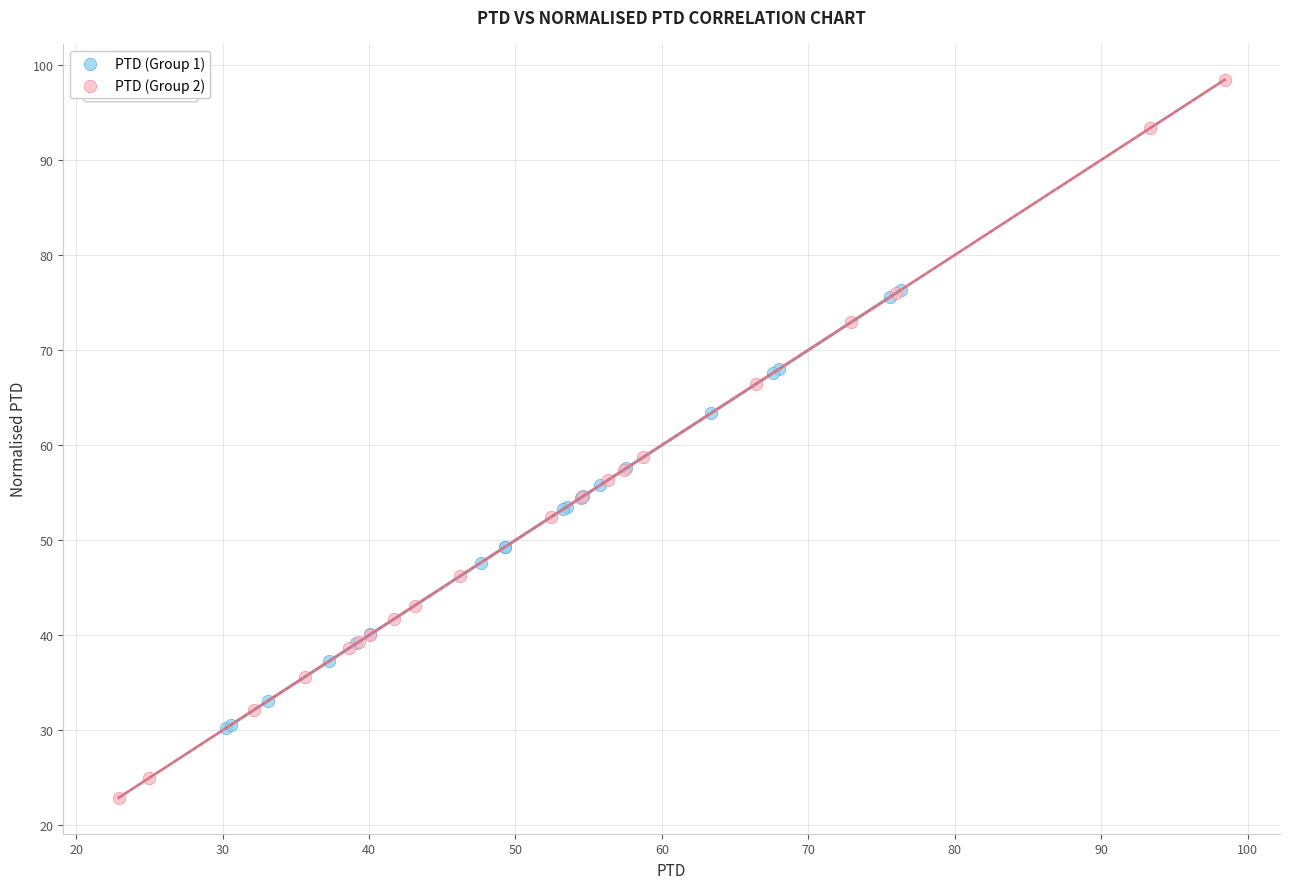

Which series has the largest Y range (max minus min)?

PTD (Group 2)